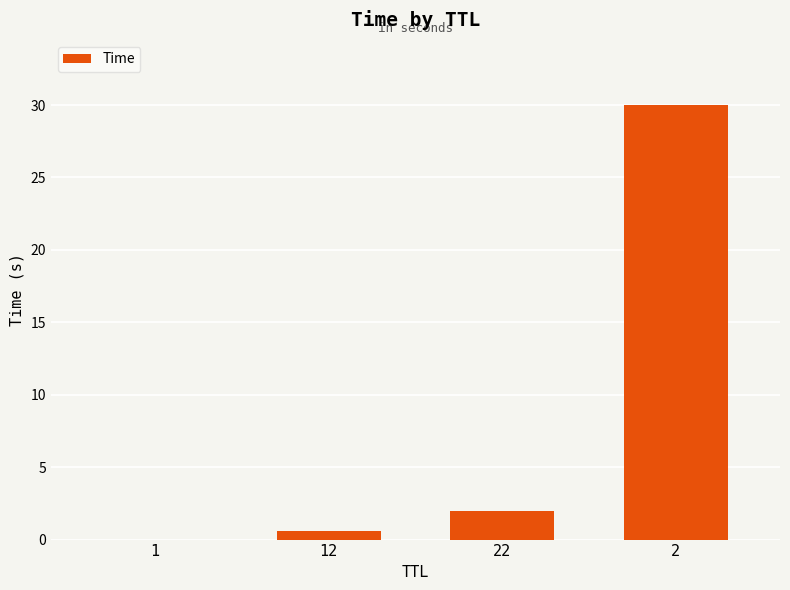

What is the sum of the values at 22 and 2?

32.0